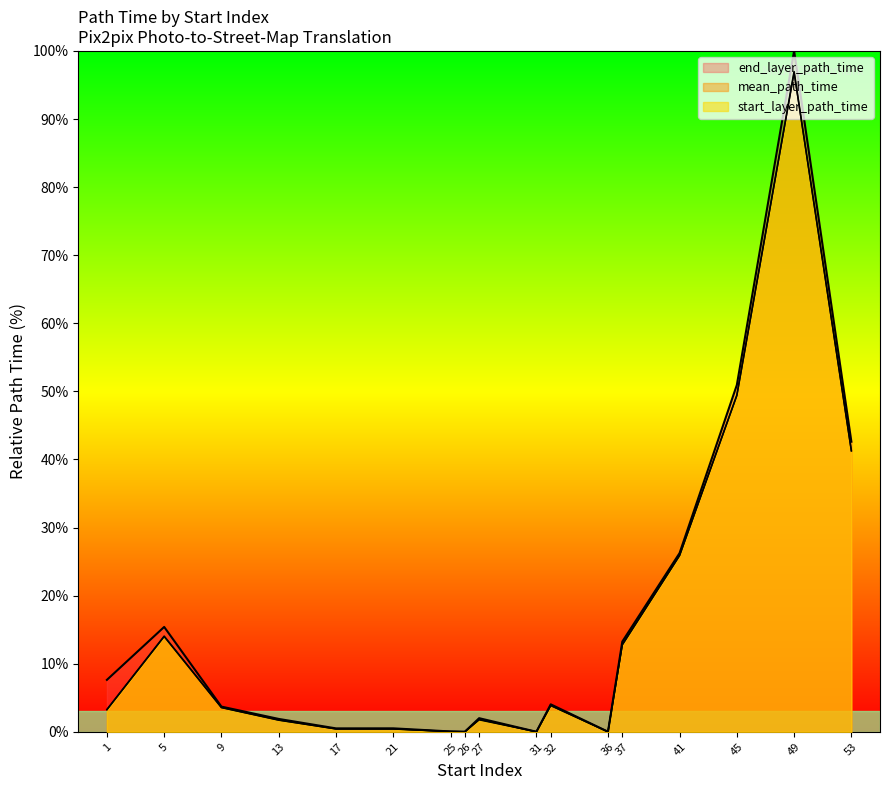

Which series has the largest total across all categories?

end_layer_path_time